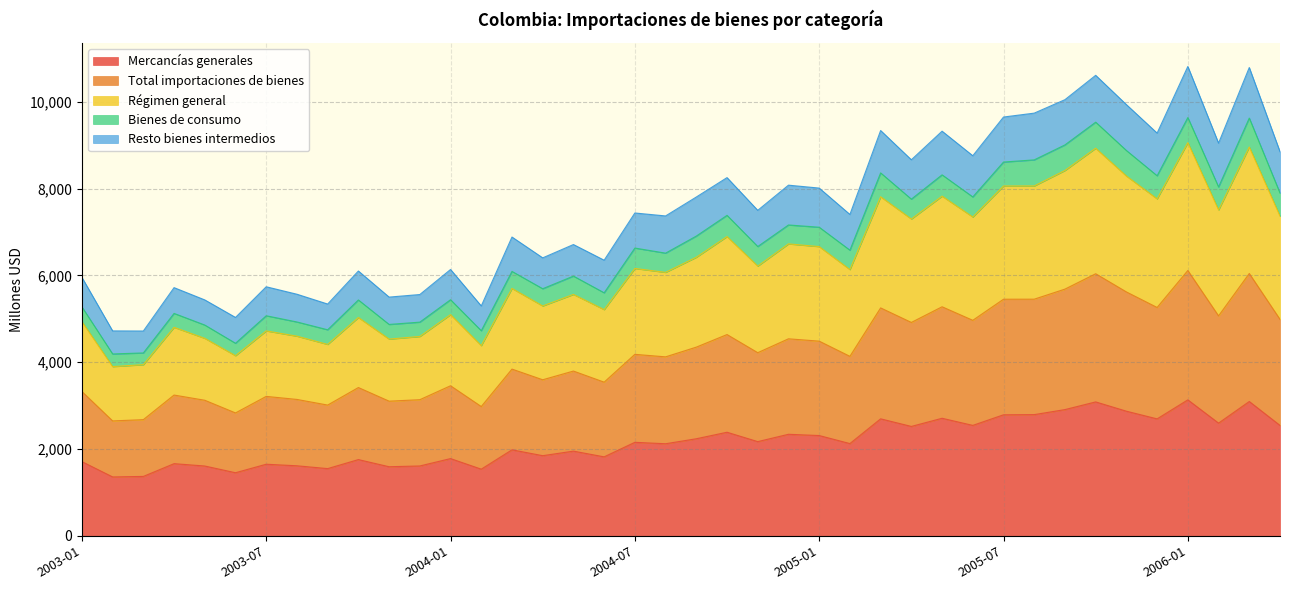

At which label is Total importaciones de bienes closest to 4381?

2004-09